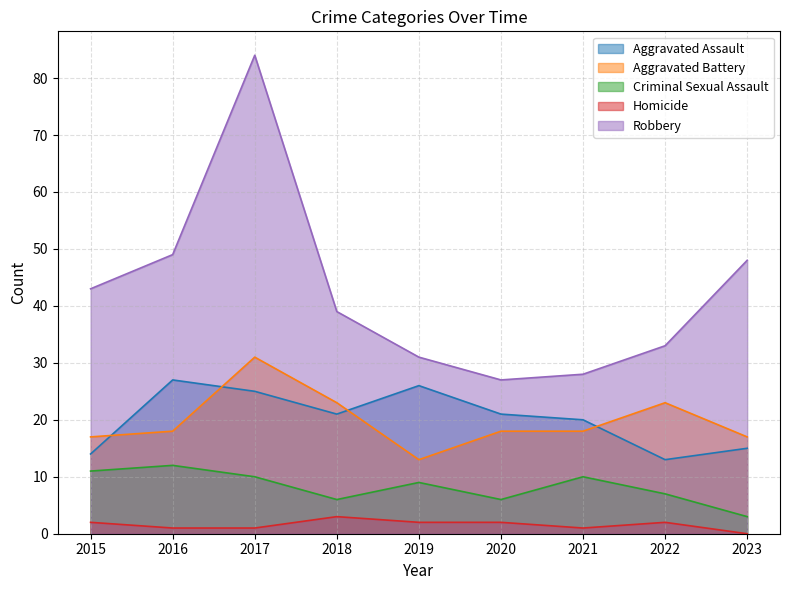

What is the value of the Homicide point at the 5th from the left?

2